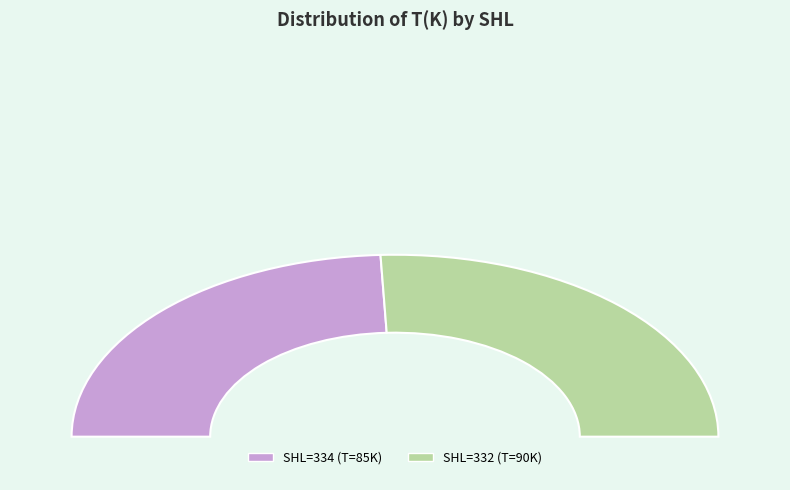

How many segments does this pie chart have?

2